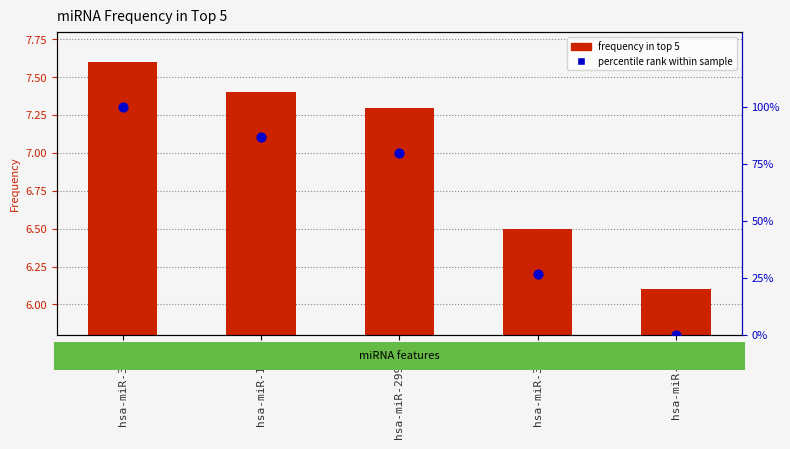

What are all the series names shown in the legend?

frequency in top 5, percentile rank within sample